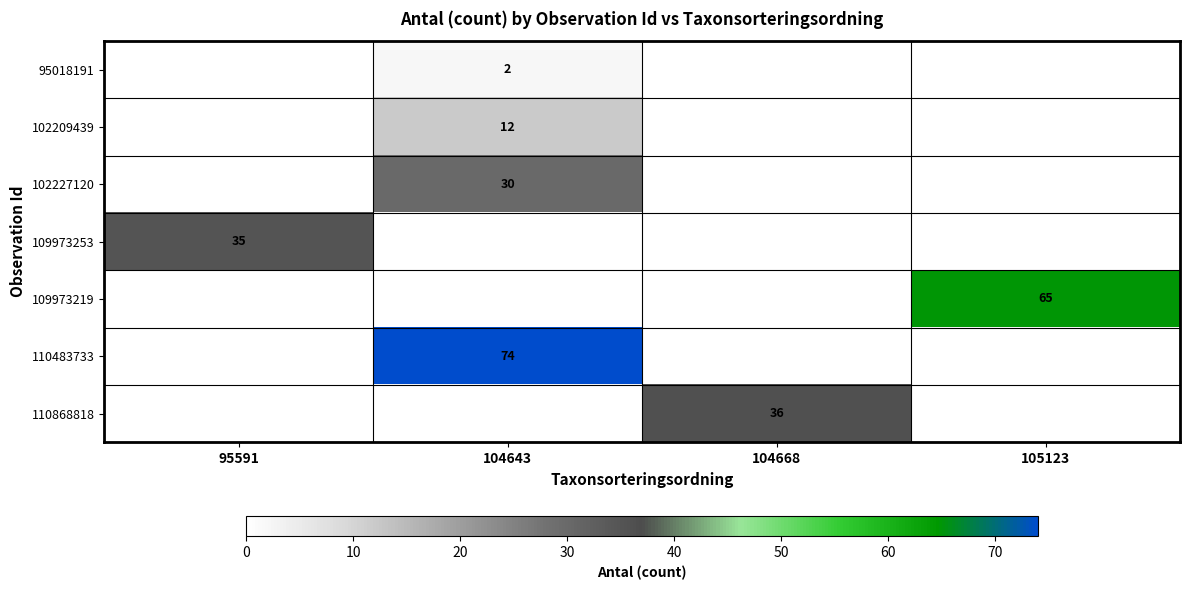

The 102227120 series shows 14 at 104643. True or false?

False